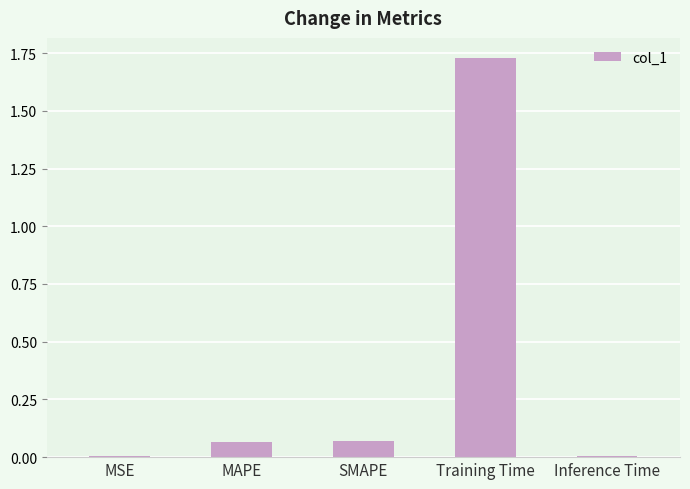

Which category has the highest value across all series?

Training Time